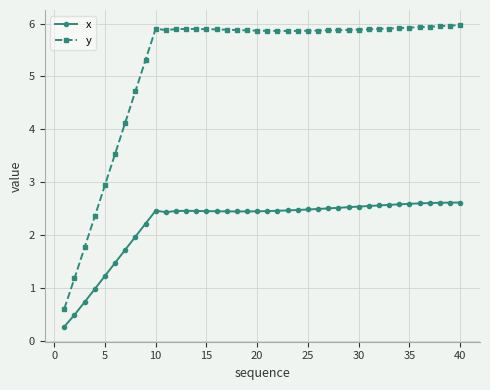

Which series has the largest total across all categories?

y